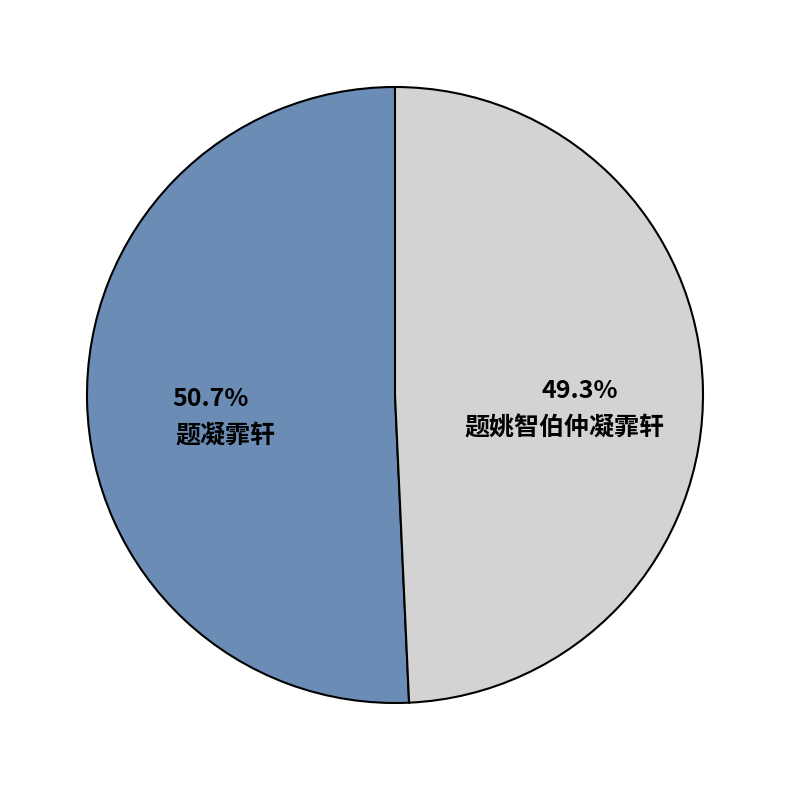

Does 题姚智伯仲凝霏轩 account for over 50% of the chart?

No